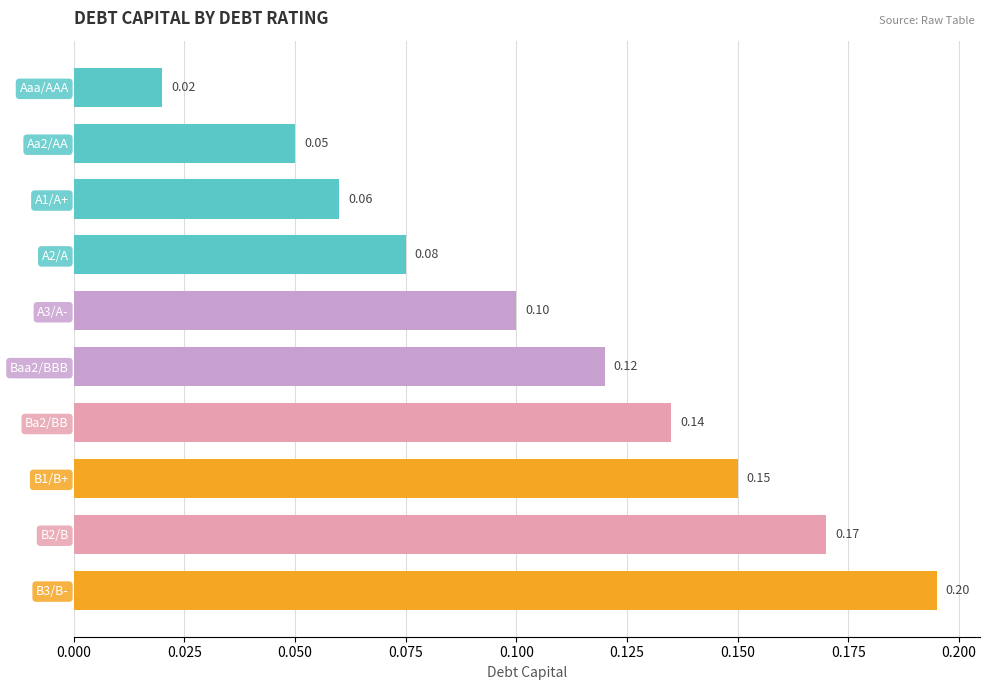

What is the average value?

0.1